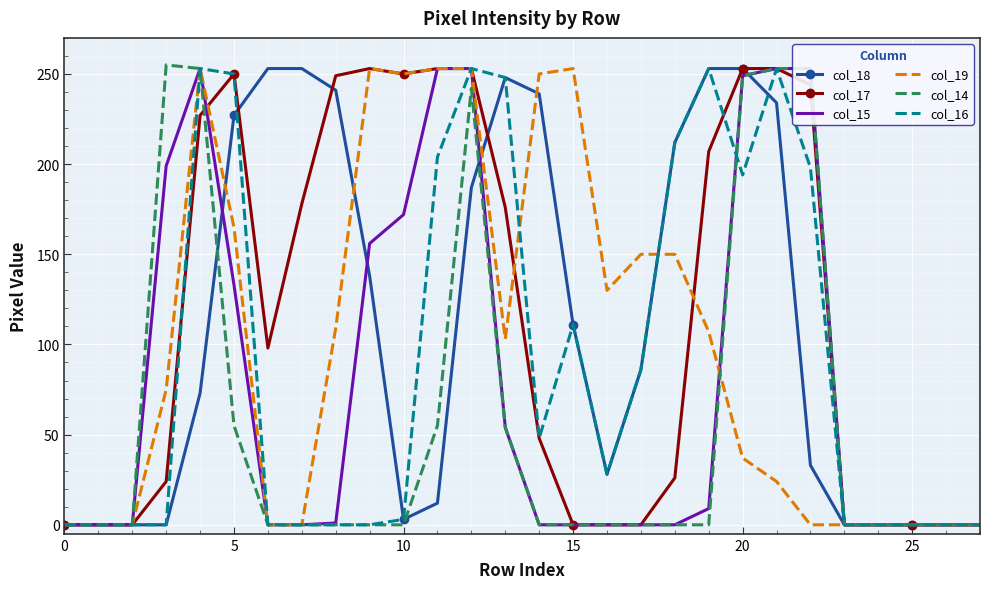

True or false: col_15 and col_14 intersect in this chart.

False